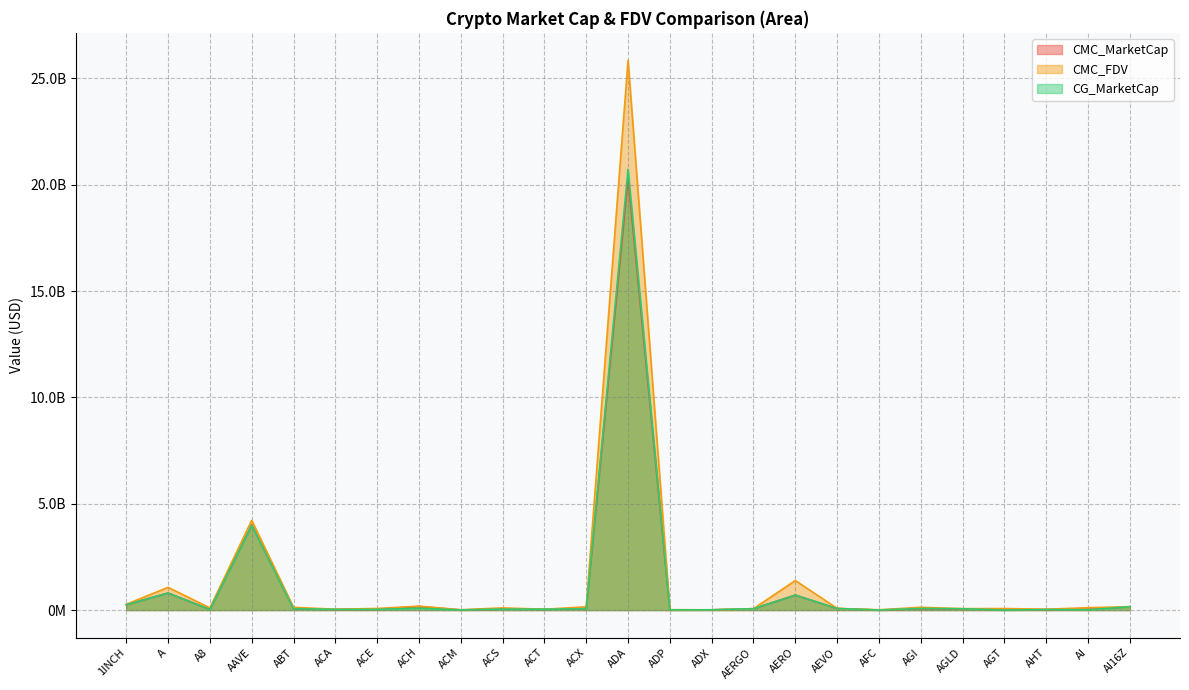

At ACA, list the series in order from largest to smallest.

CMC_FDV, CMC_MarketCap, CG_MarketCap